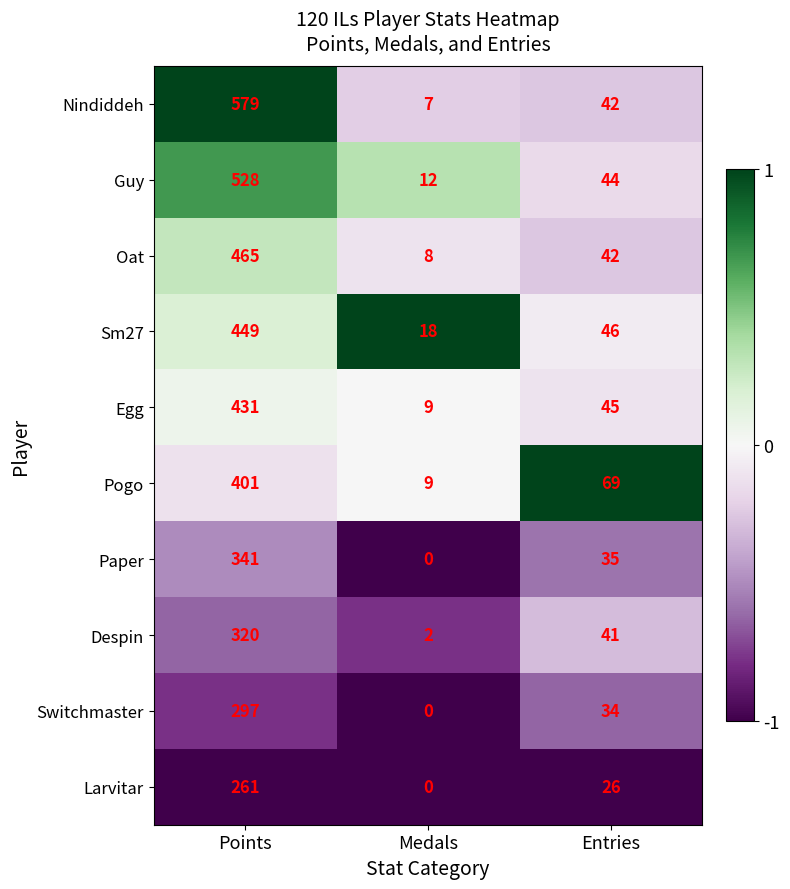

Reading right to left, list all the values displayed in this chart.

Nindiddeh: 42	7	579
Guy: 44	12	528
Oat: 42	8	465
Sm27: 46	18	449
Egg: 45	9	431
Pogo: 69	9	401
Paper: 35	0	341
Despin: 41	2	320
Switchmaster: 34	0	297
Larvitar: 26	0	261